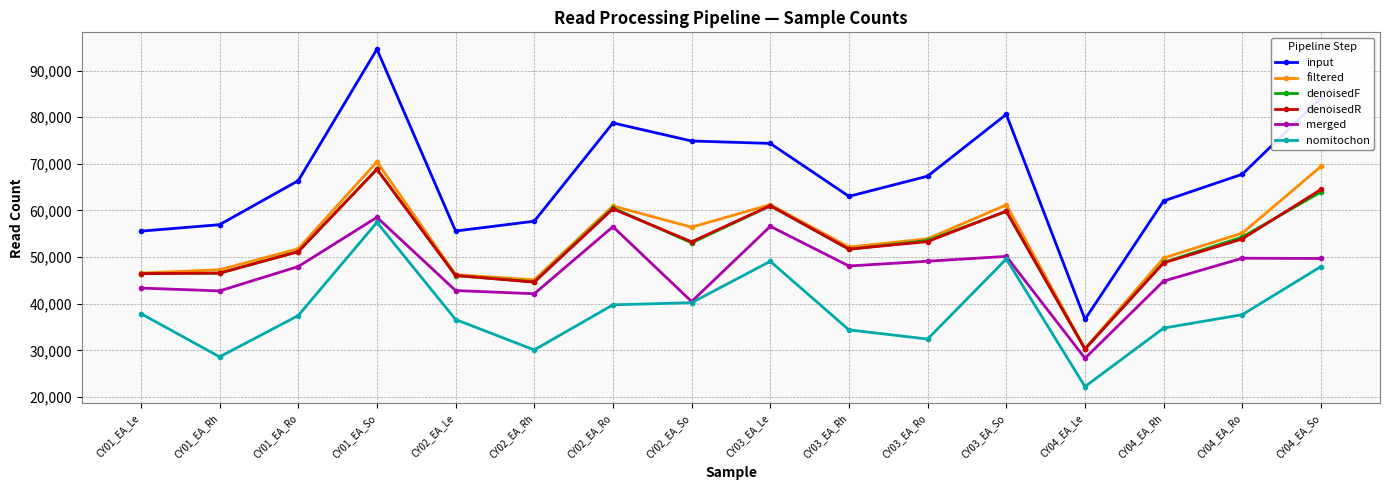

True or false: nomitochon has a value of 50879 at CY02_EA_Le.

False